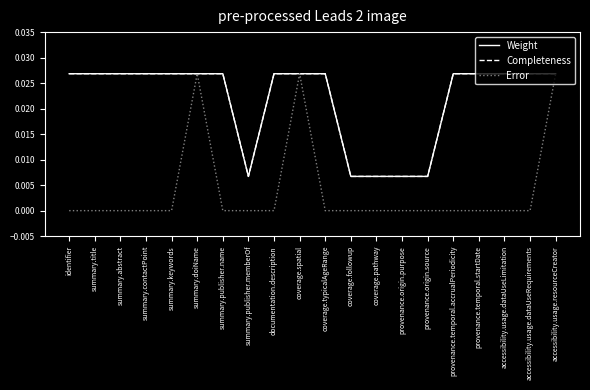

What position from the left is summary.publisher.name?

7